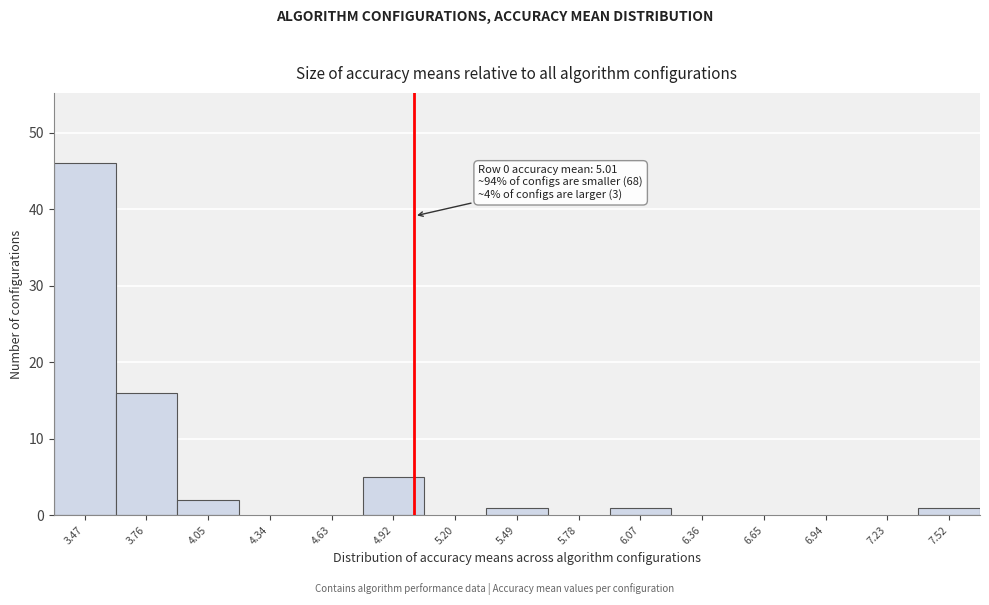

Which range on the x-axis has the tallest bar?

3.30 to 3.60